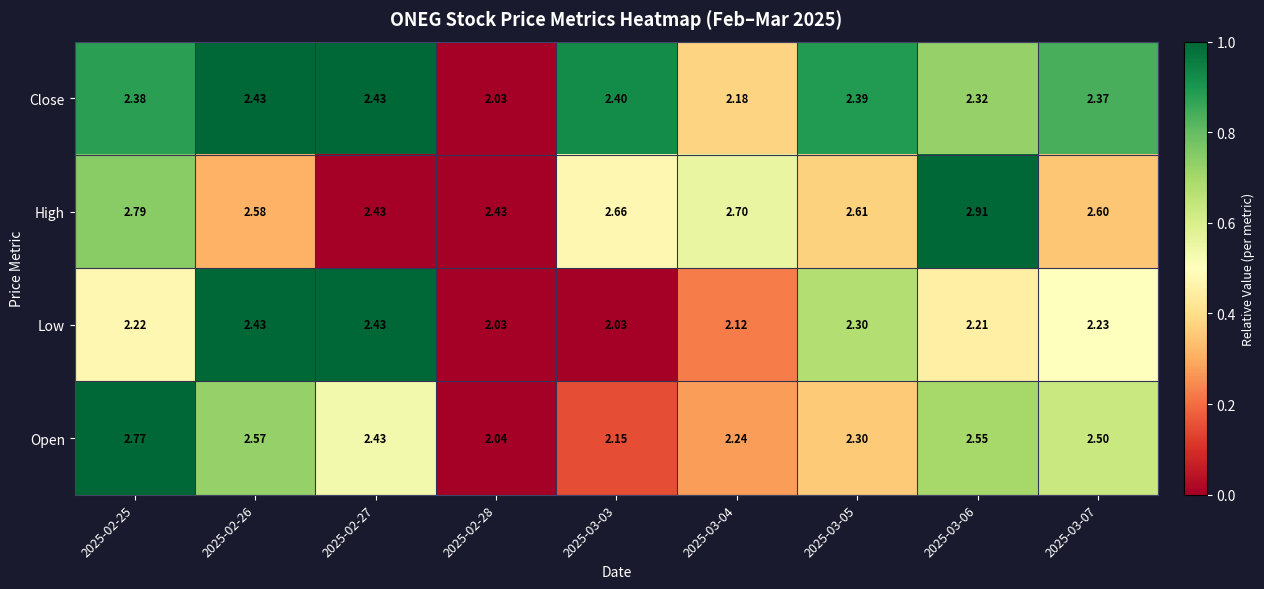

Count the number of data series in this chart.

4